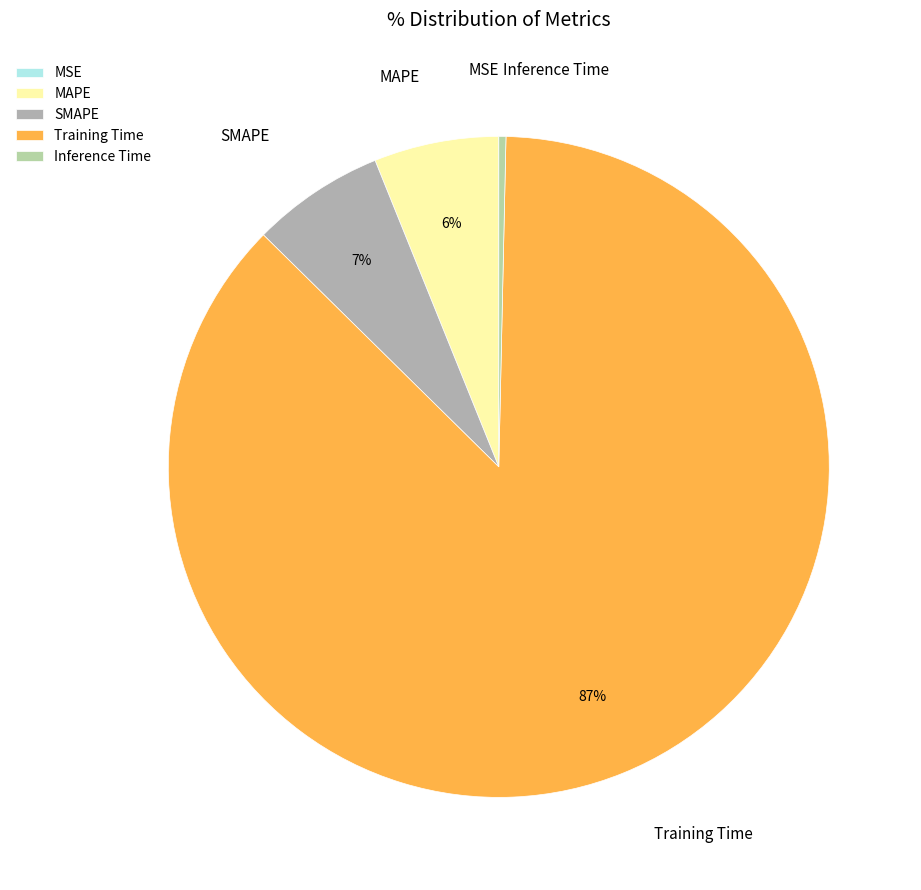

Between SMAPE and Inference Time, which is larger?

SMAPE